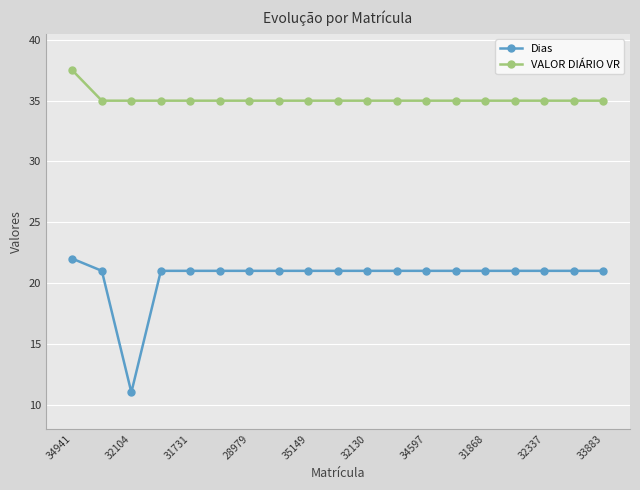

True or false: VALOR DIÁRIO VR and Dias cross at least once.

False